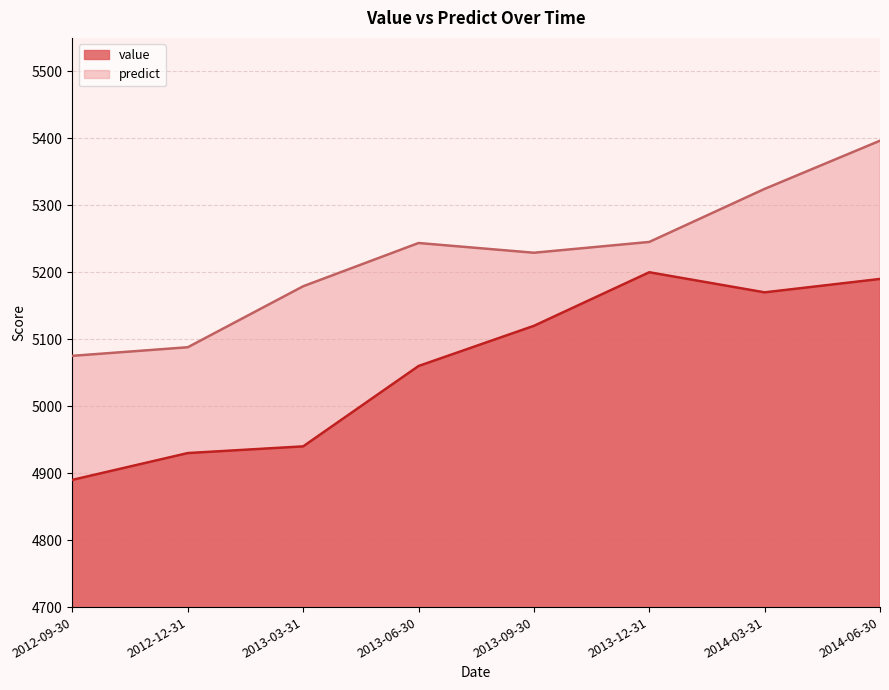

Which has a higher value, 2013-06-30 or 2013-09-30?

2013-09-30